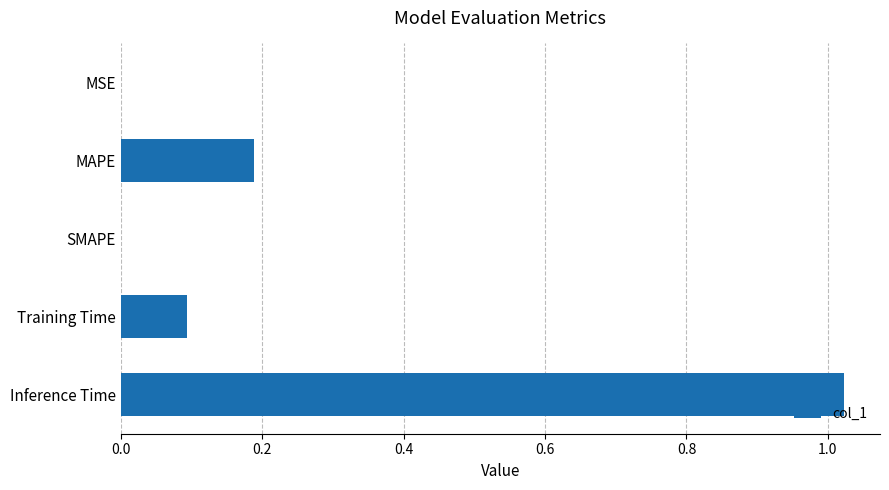

Count the number of categories in the chart.

5